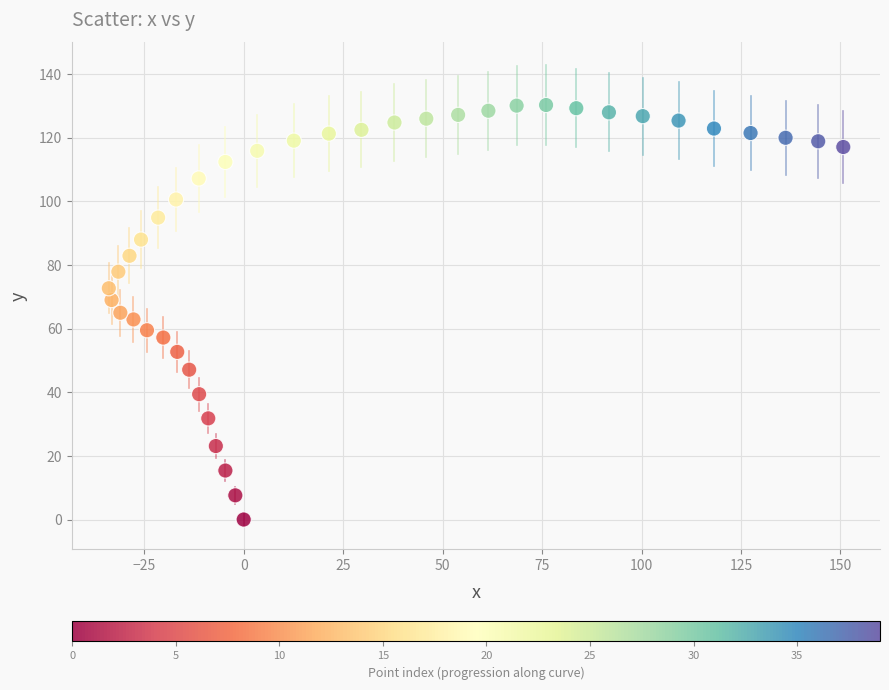

What is the range of Y values (max minus min)?

130.3